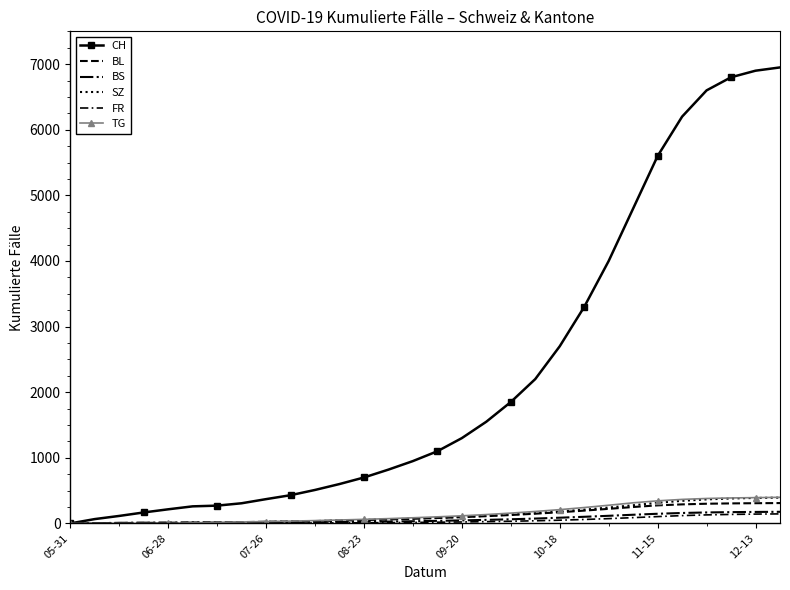

What are all the series names shown in the legend?

CH, BL, BS, SZ, FR, TG